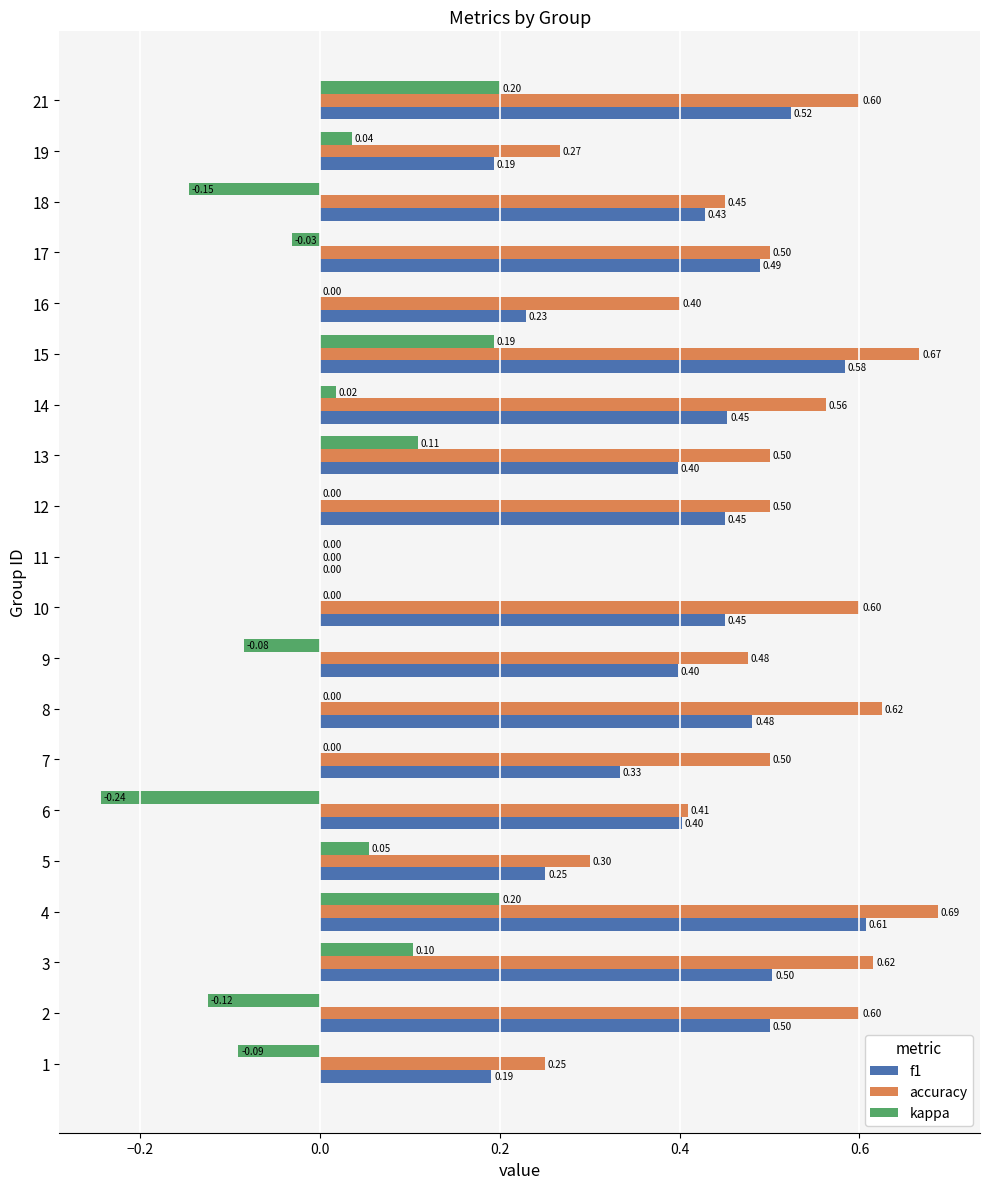

Which series changed the most between 1 and 19?

kappa